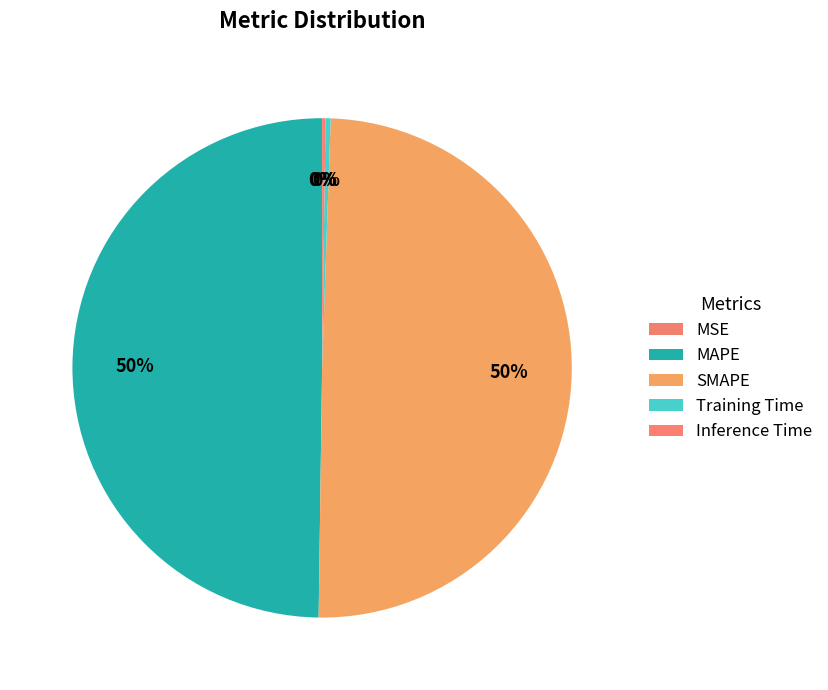

How much of the chart is everything except MSE?

100.0%